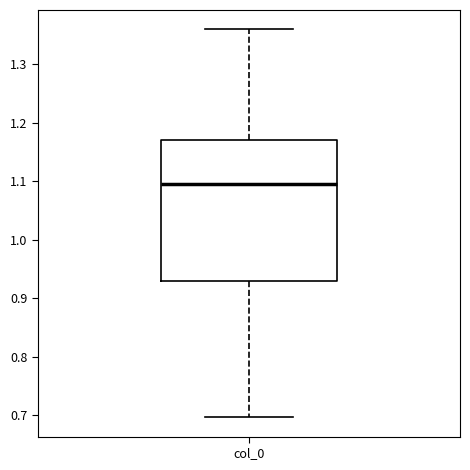

Where does the lower whisker of the box for col_0 end on the y-axis? The values are not printed on the chart, so give them approximately, as read against the axis.

0.70